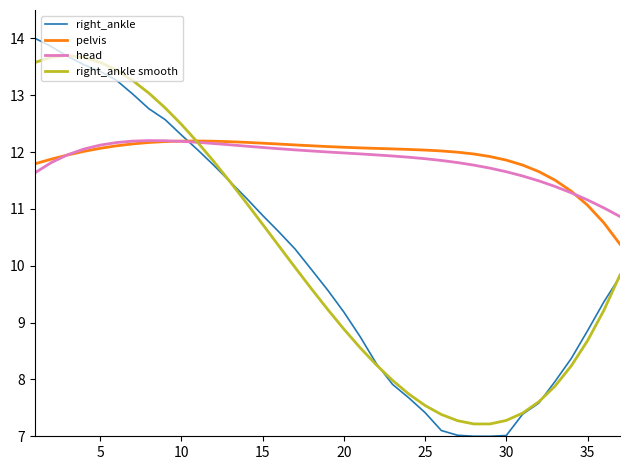

How many times do pelvis and right_ankle cross each other?

1